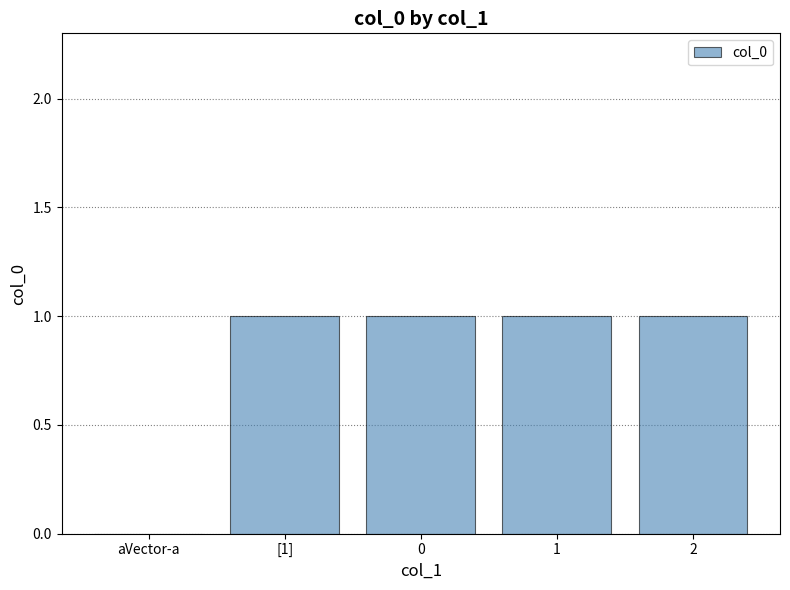

The chart shows a value of 1 at 0. True or false?

True